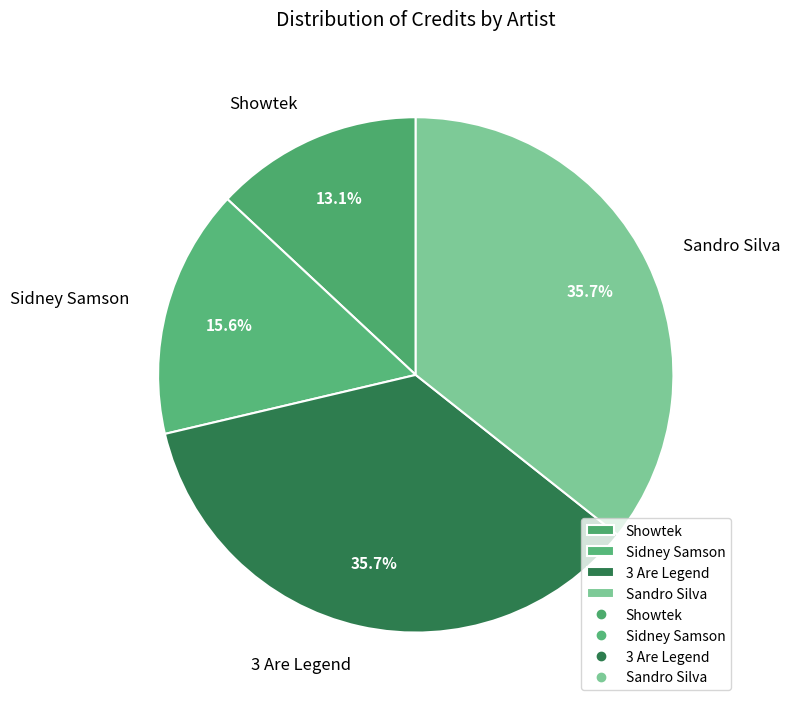

Is Sandro Silva the majority of the pie?

No